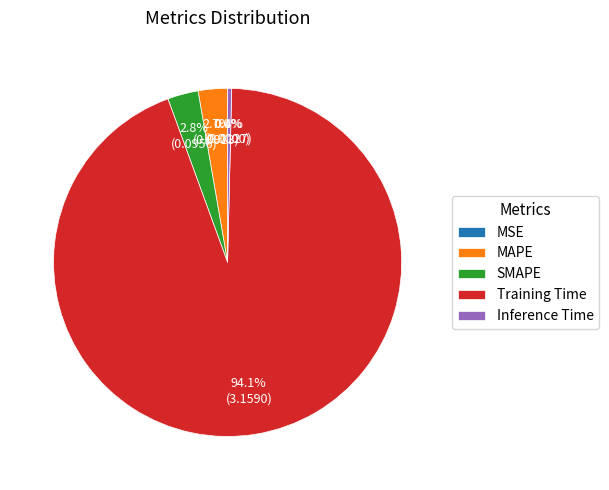

Is there a majority slice in this chart?

Yes